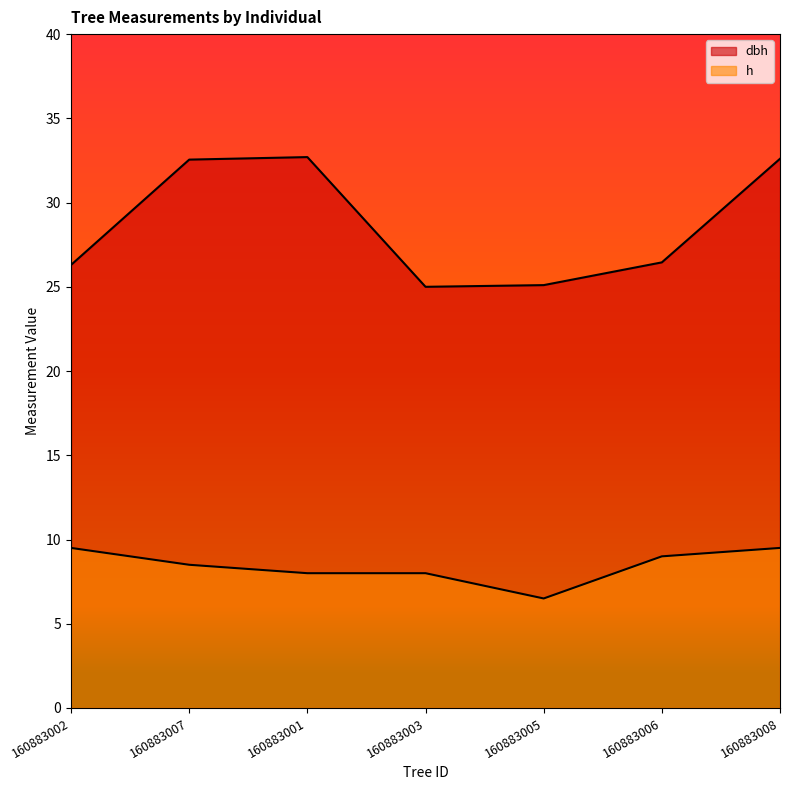

Rank the series by their average value, from highest to lowest.

dbh, h